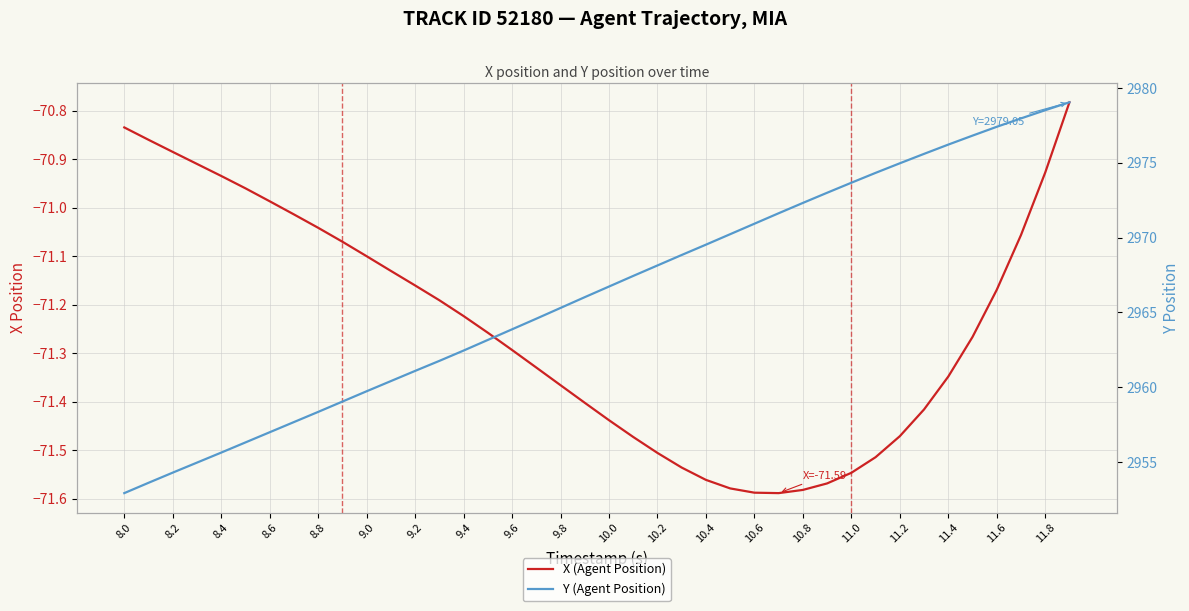

How many categories are shown in the chart?

40